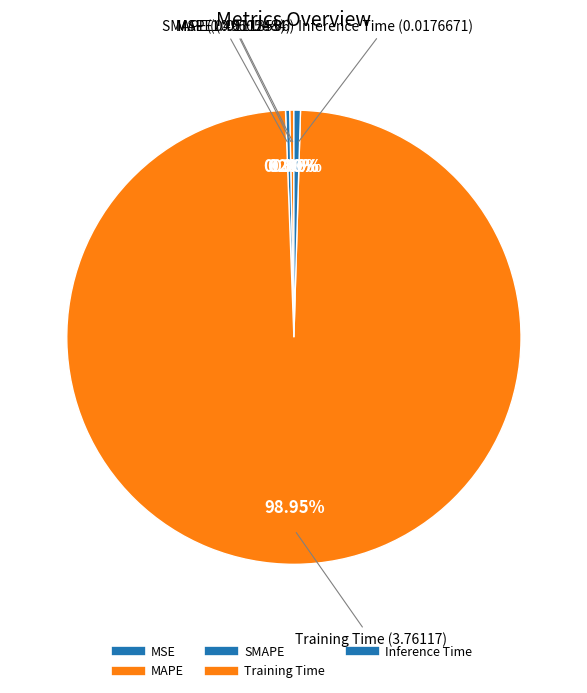

Is it true that Inference Time is 0% of the pie?

True